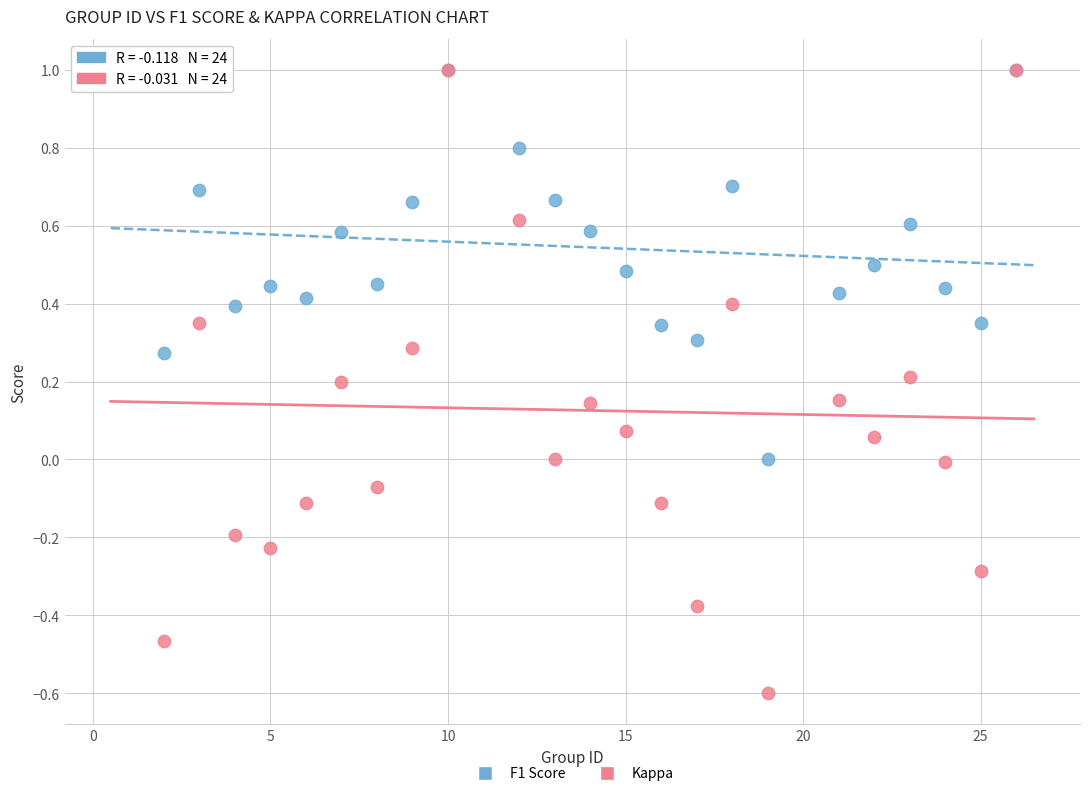

What are all the series names shown in the legend?

F1 Score, Kappa